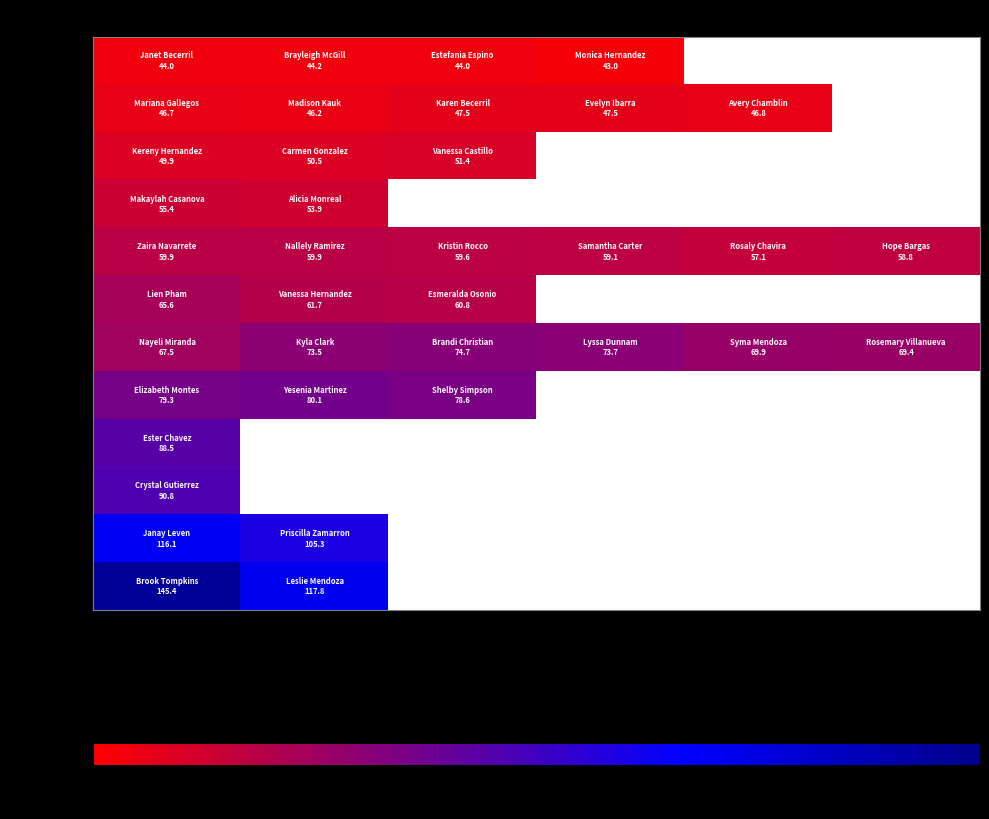

Rank the series by their maximum value, from lowest to highest.

44.23, 47.85, 51.94, 56.02, 60.1, 67.36, 75.07, 82.33, 90.04, 100.02, 117.71, 117.71+